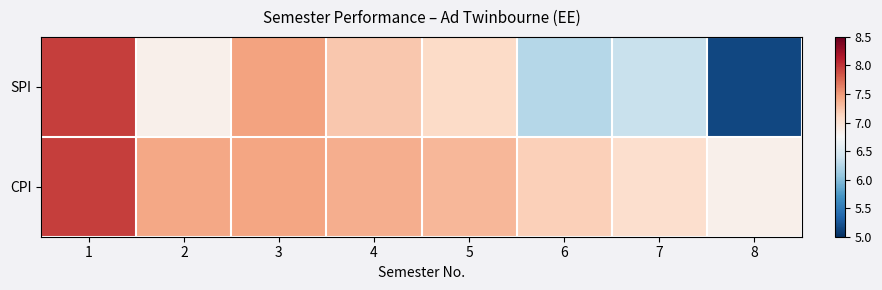

At which category does the chart reach its peak across all series?

1